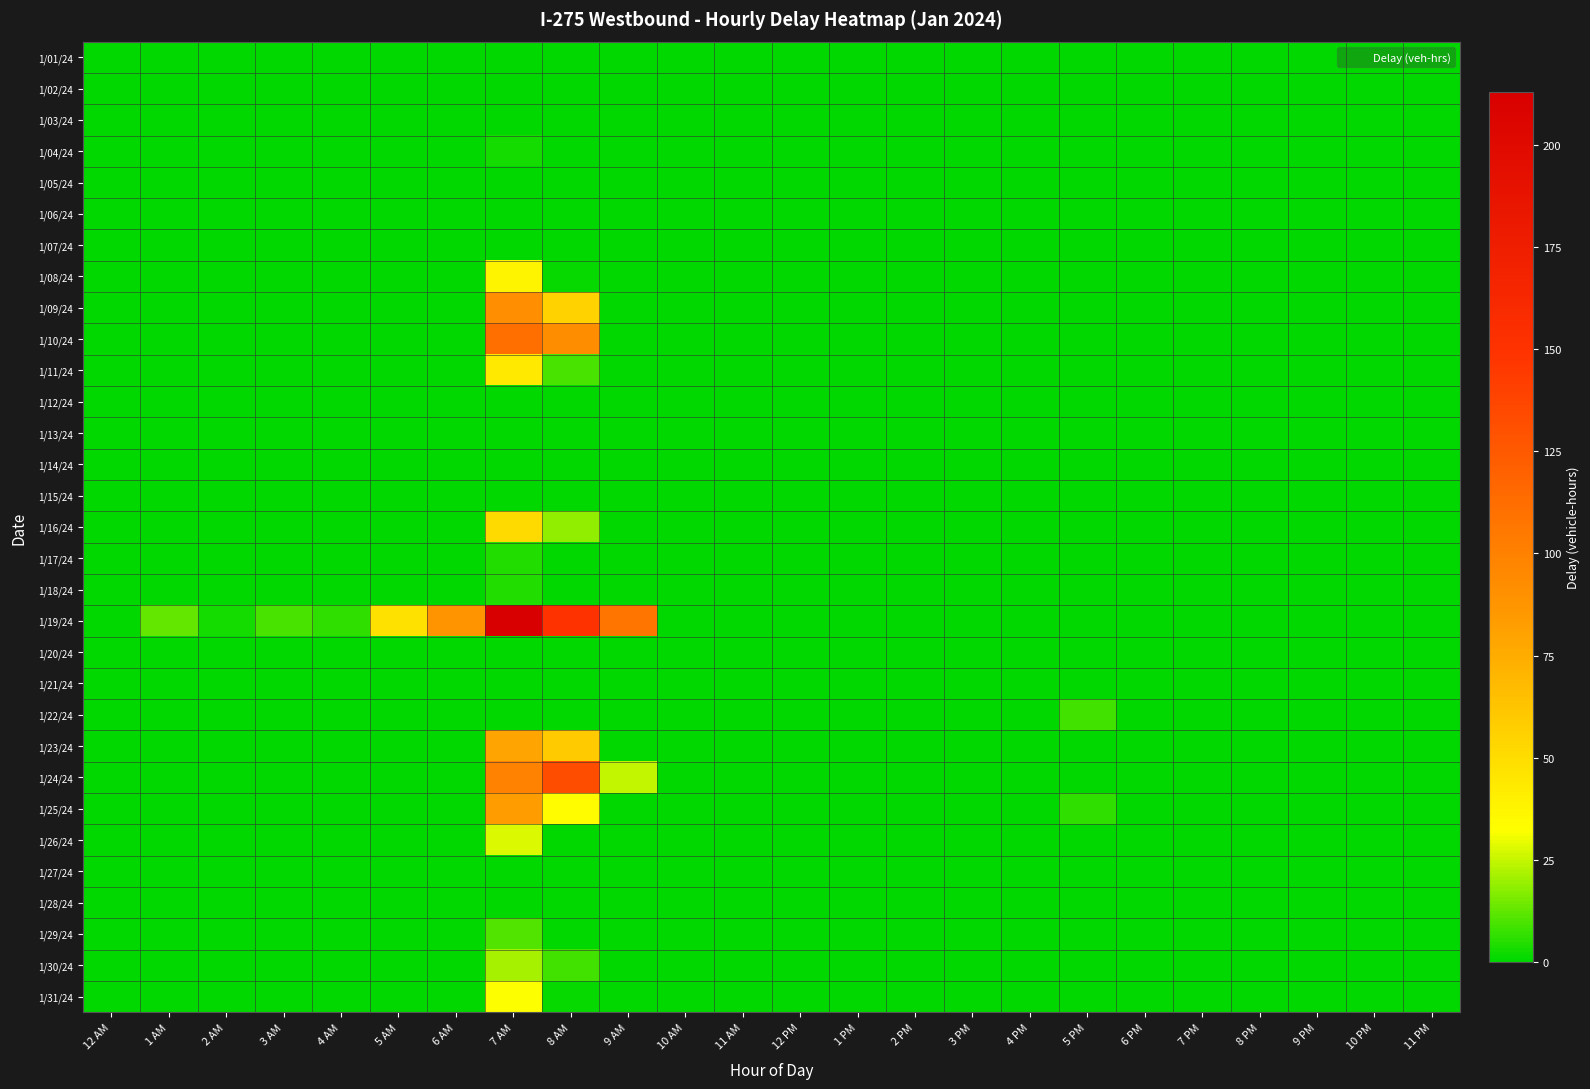

What is the difference between the highest and lowest values at 9 AM?

108.1